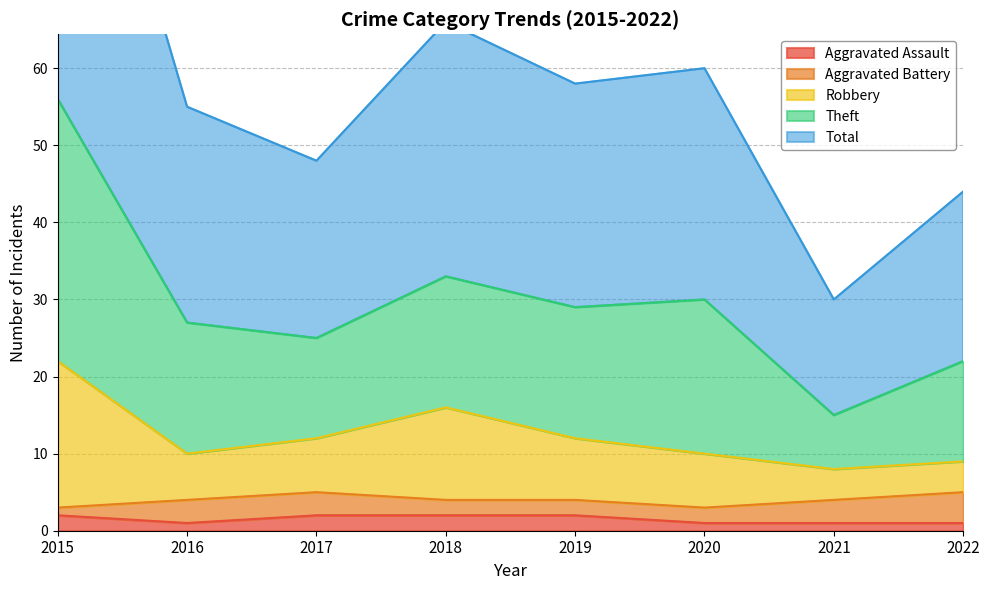

True or false: Aggravated Assault has a value of 1 at 2021.

True